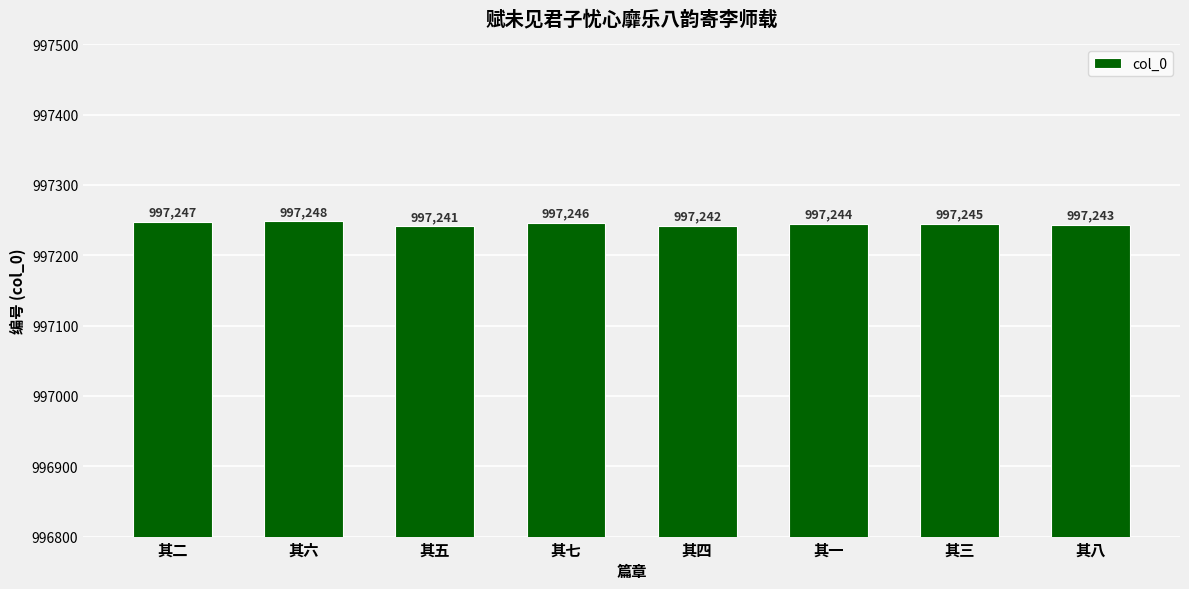

Are the bars horizontal?

No